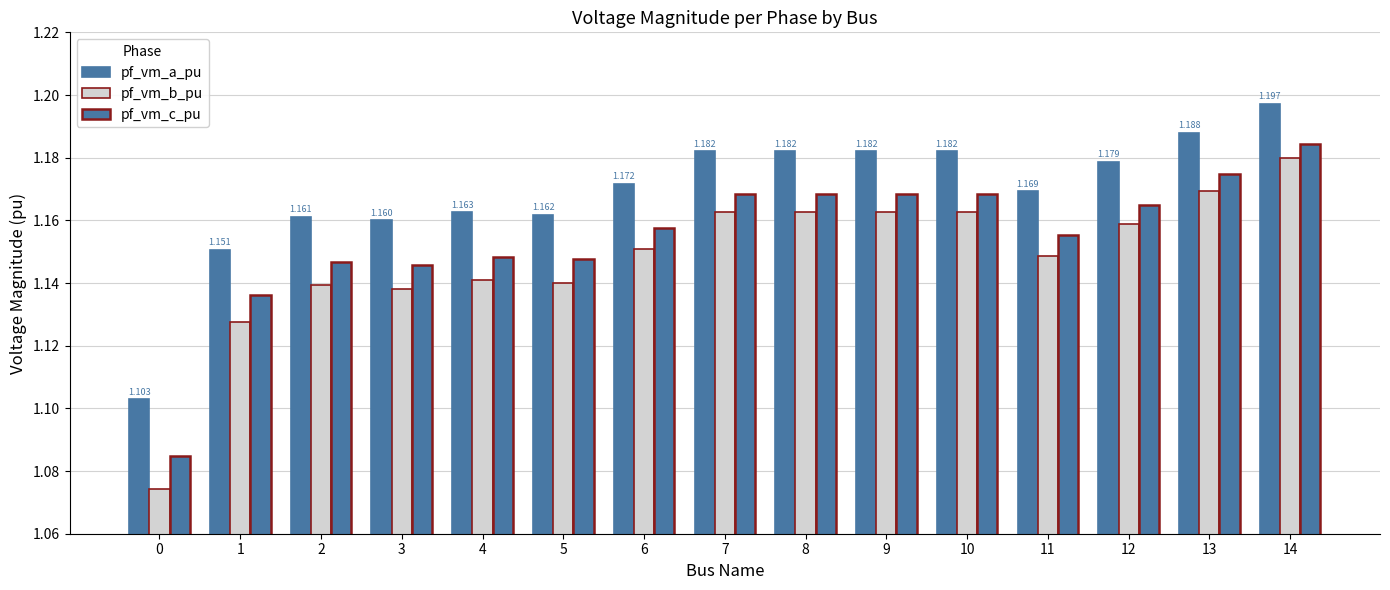

What is the maximum value shown in the chart?

1.2